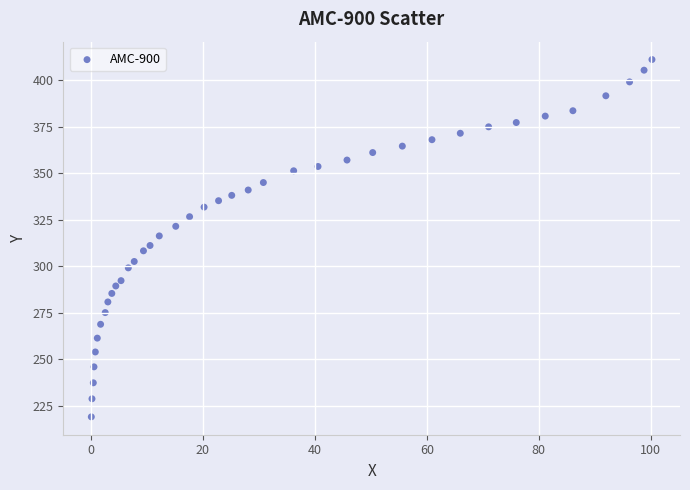

What is the range of Y values (max minus min)?

192.1